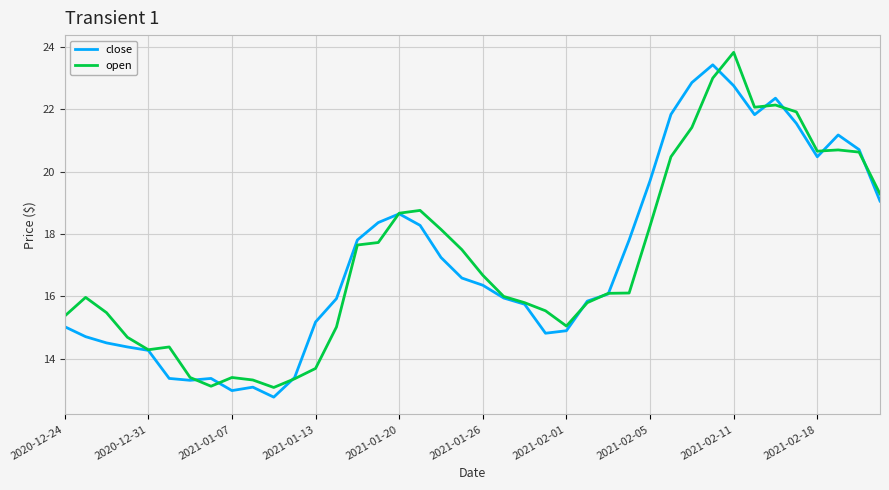

Rank the series by their maximum value, from lowest to highest.

close, open